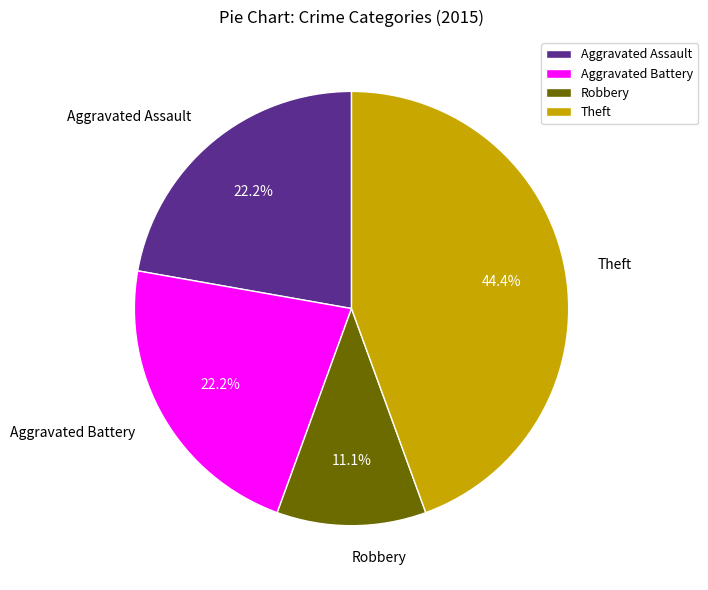

Is the sum of Theft and Aggravated Battery greater than half?

Yes